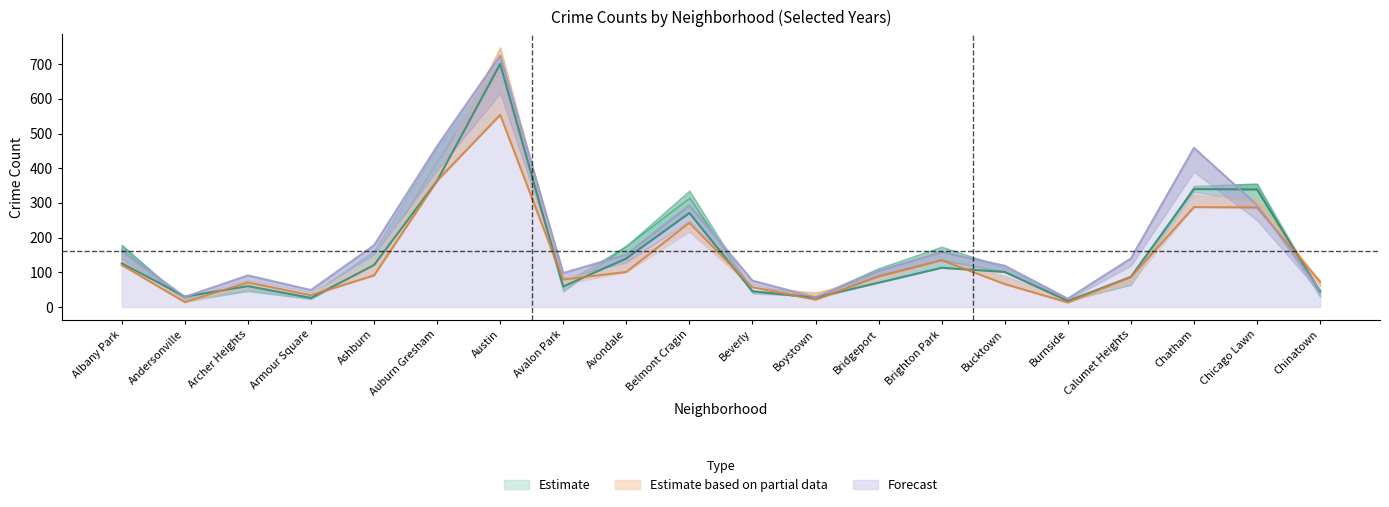

What is the label of the 18th point from the right?

Archer Heights